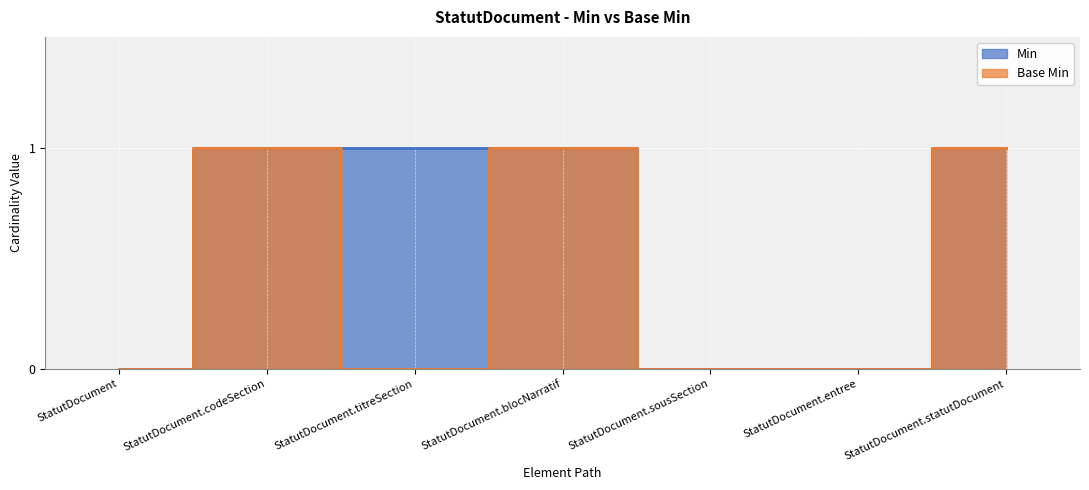

What is the total value across all series at StatutDocument.blocNarratif?

2